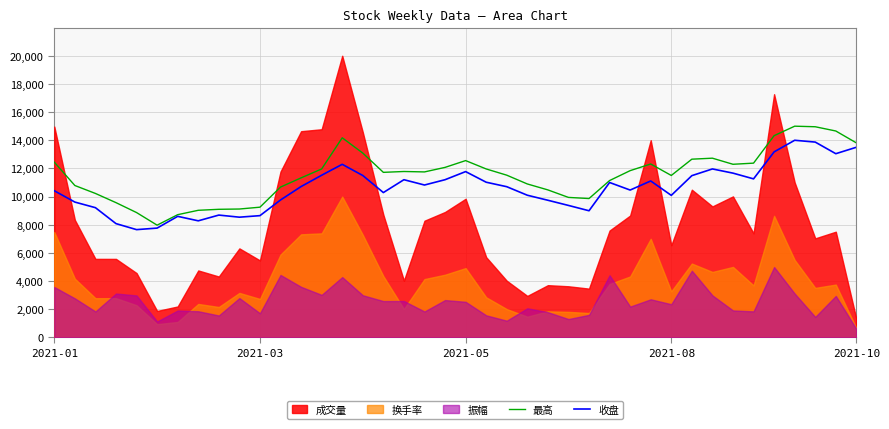

At which label does 最高 first exceed 11752?

2021-01